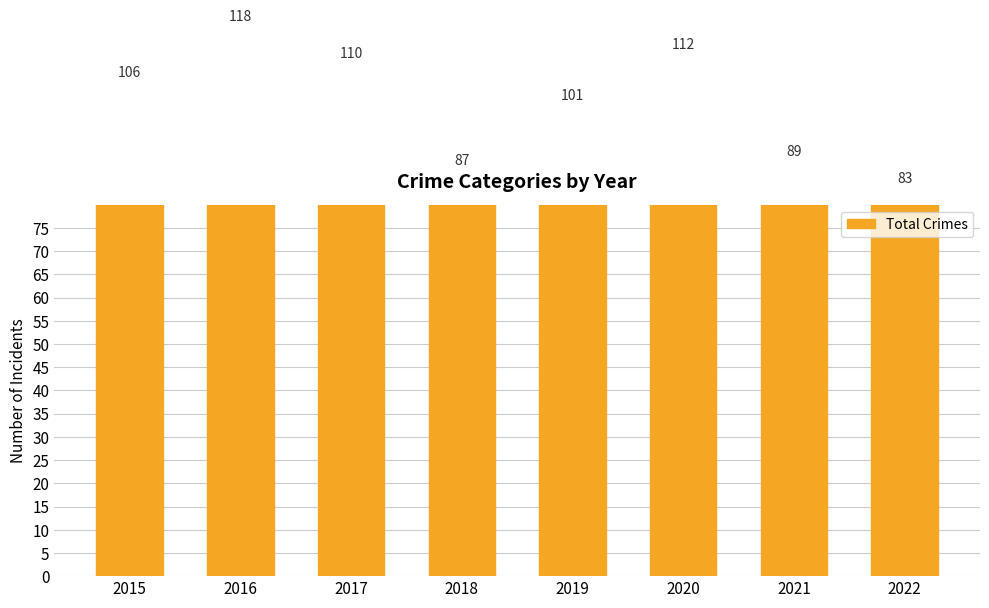

Which category has the highest value across all series?

2016